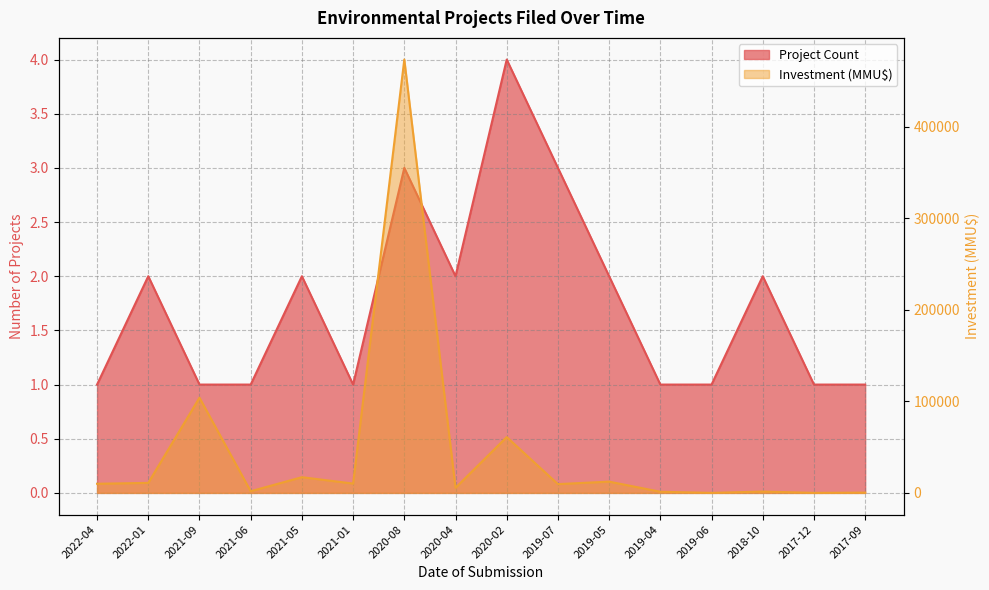

At which category does Project Count reach its first local peak?

2022-01